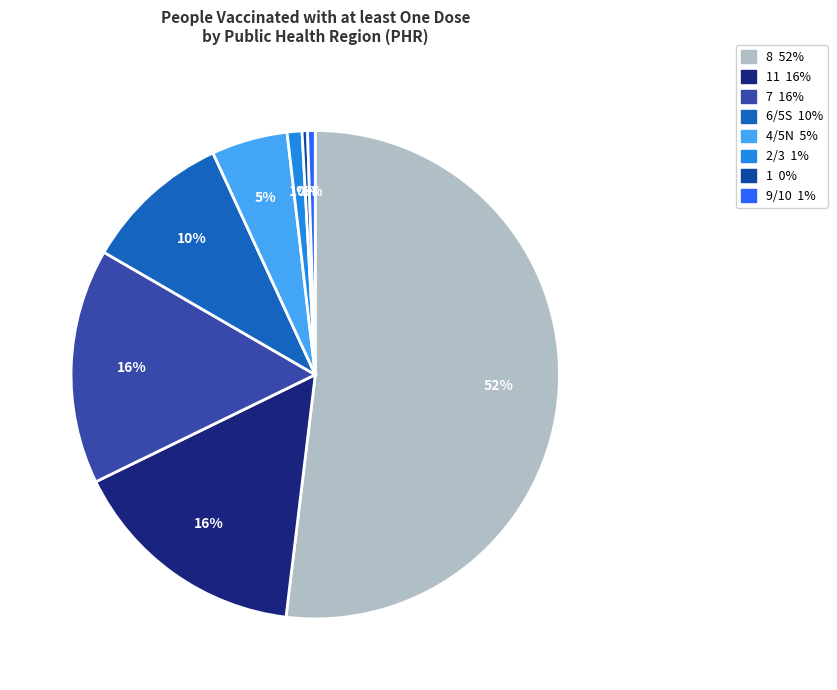

Does any single category account for the majority?

Yes